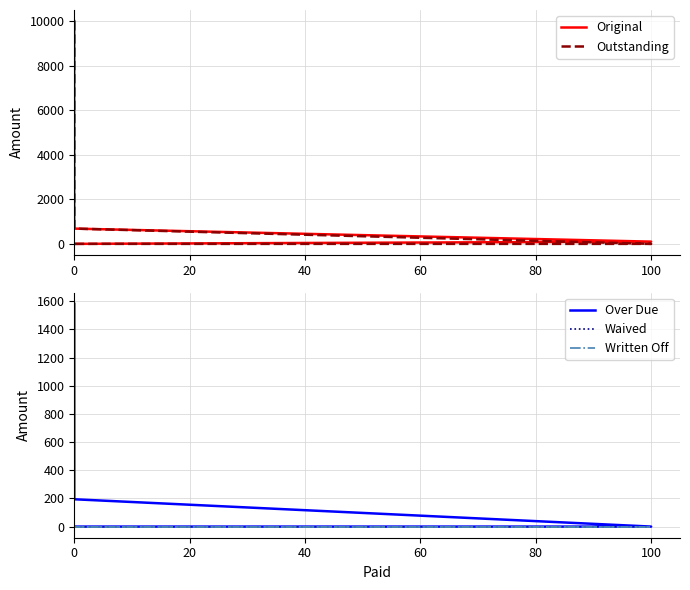

True or false: Written Off and Waived cross at least once.

False